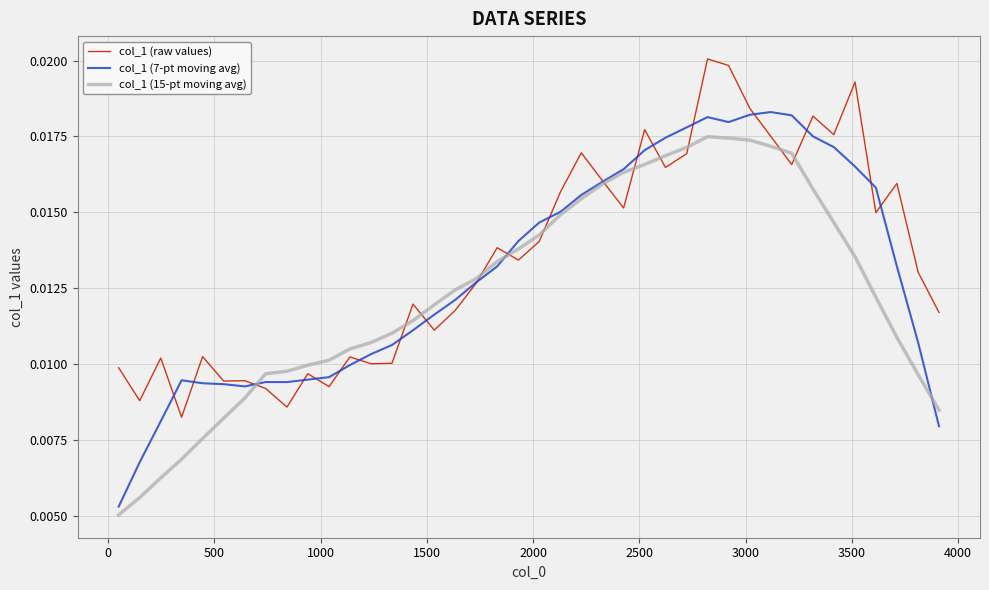

Which series has the largest range (max minus min)?

col_1 (7-pt moving avg)